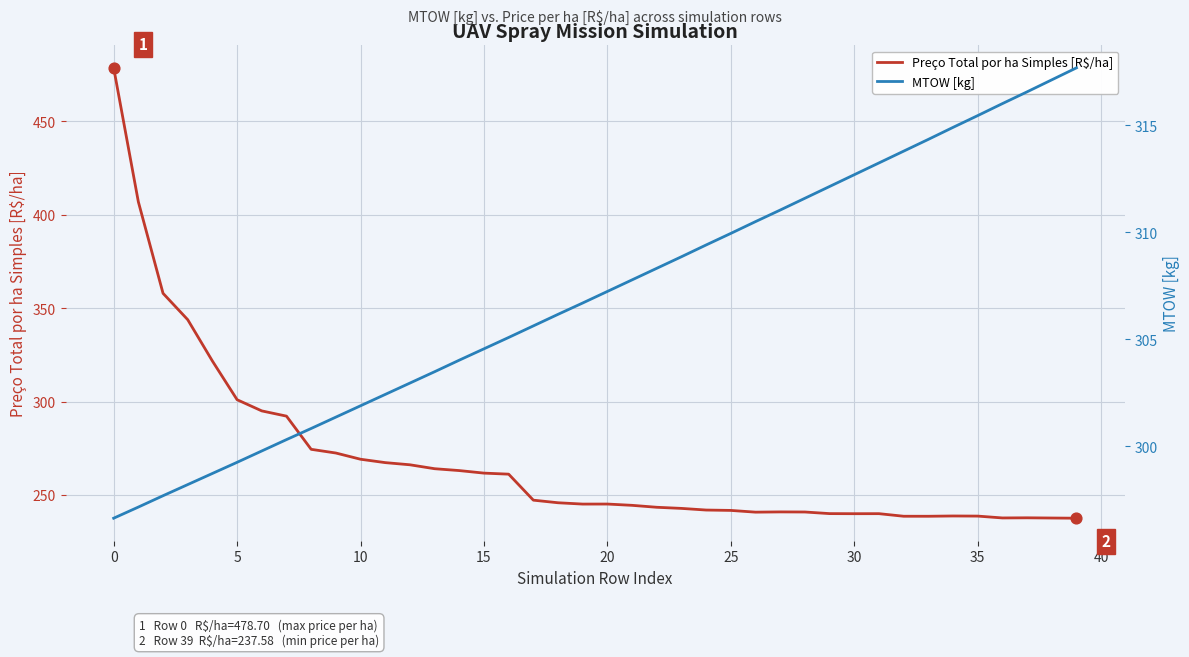

What is the total value across all series at 16?

566.2